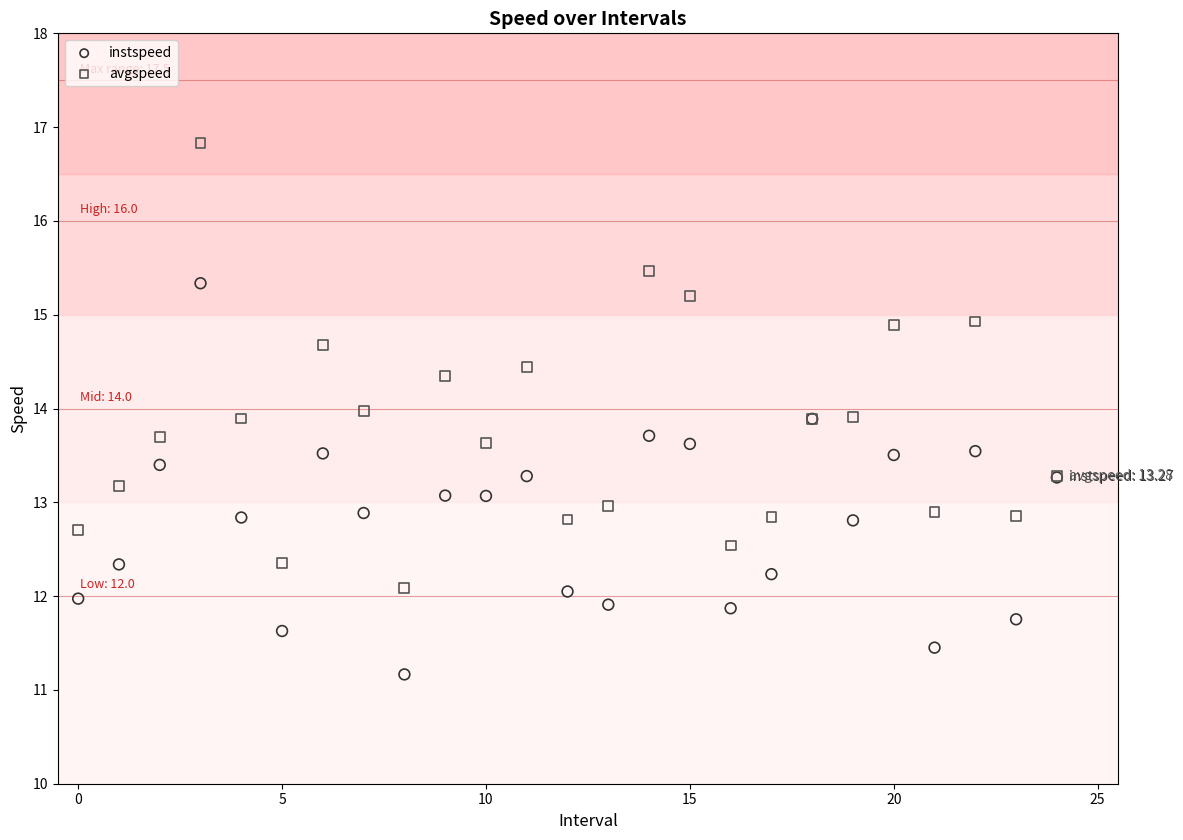

Which series has the largest Y range (max minus min)?

avgspeed